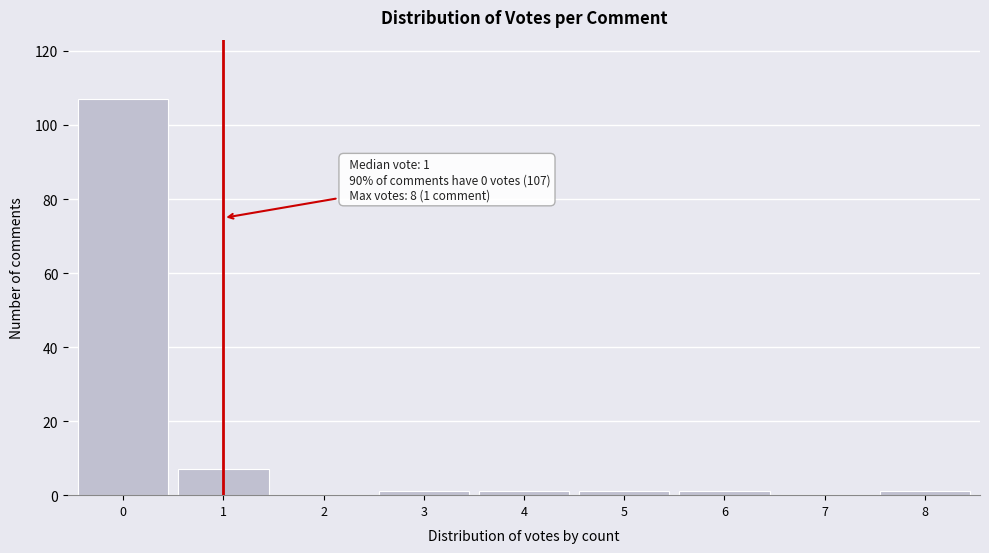

Reading right to left, extract all data points from this chart.

8=1	7=0	6=1	5=1	4=1	3=1	2=0	1=7	0=107